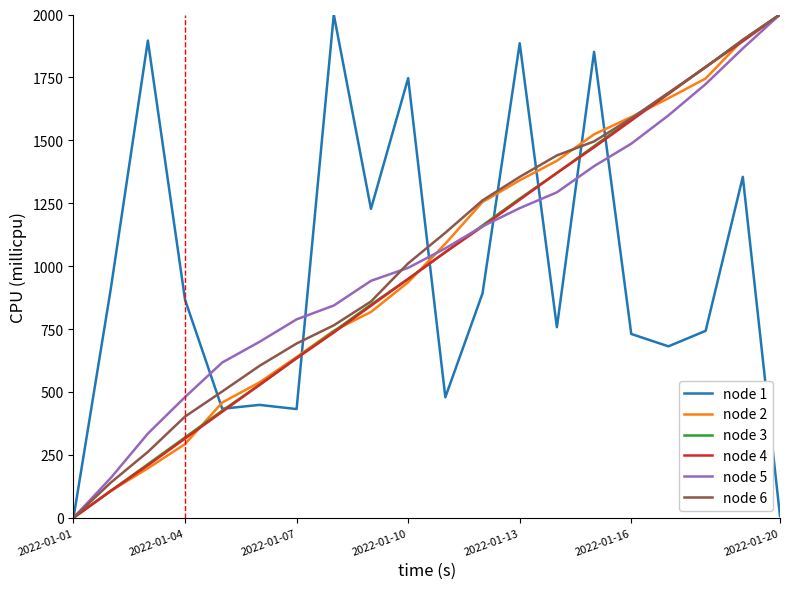

What is the greatest value displayed?

2000.0